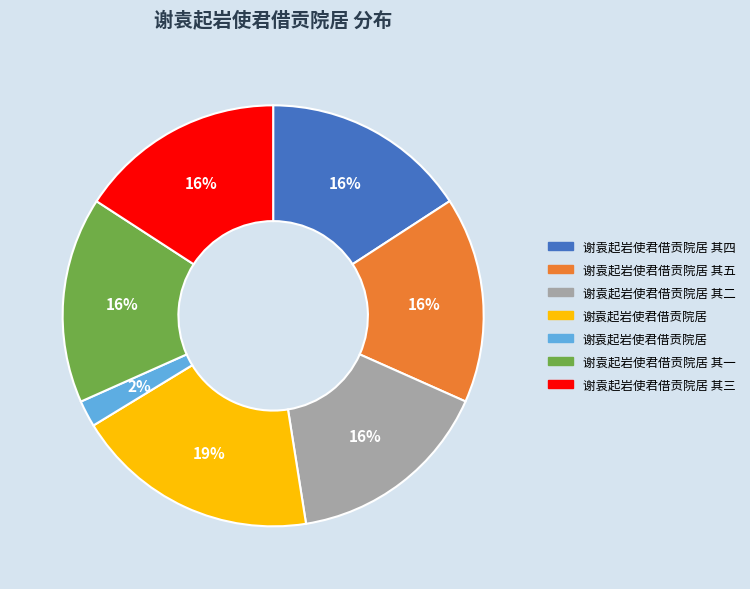

Is there any slice that represents more than half of the pie?

No